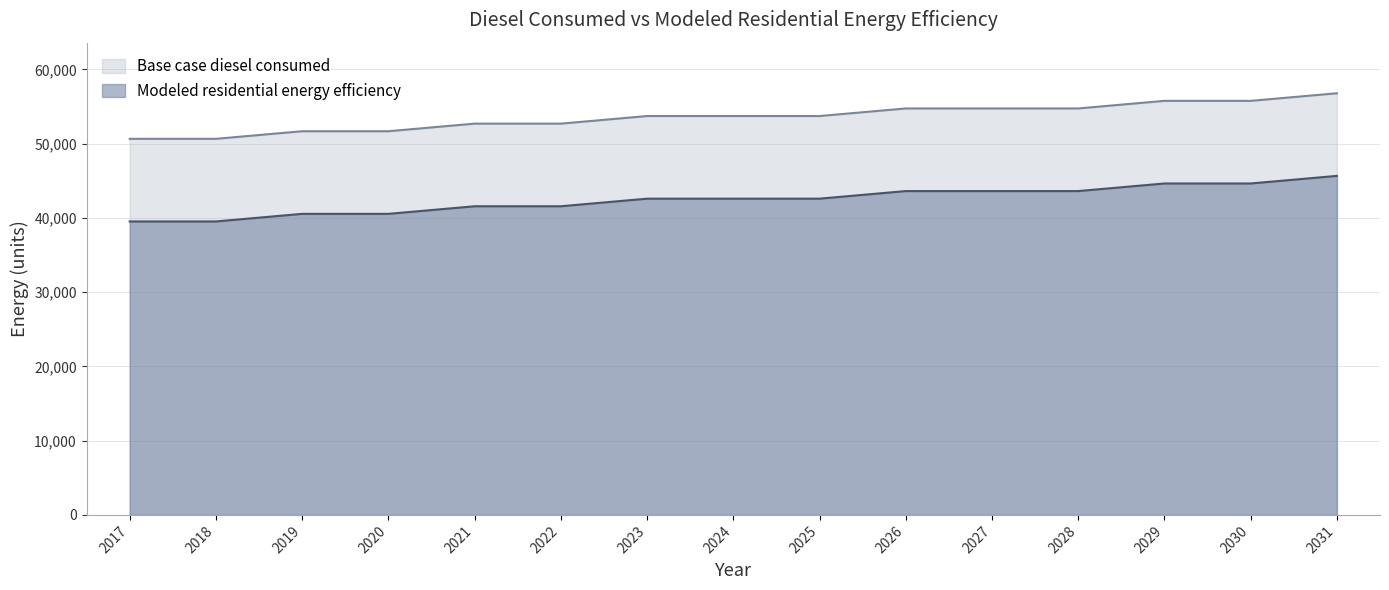

True or false: Base case diesel consumed has more than 1 points higher than both neighbors.

False